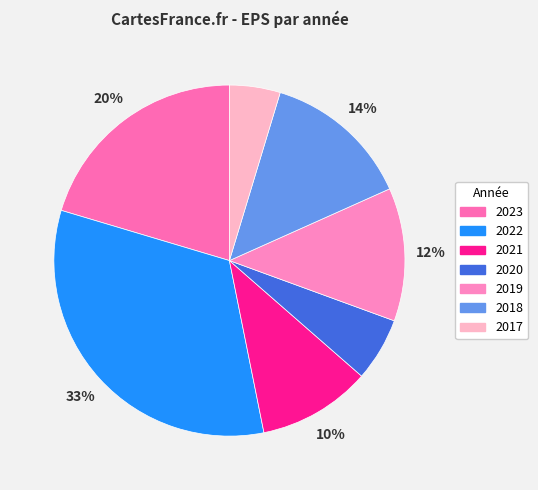

The 2019 slice represents 12% of the pie. True or false?

True